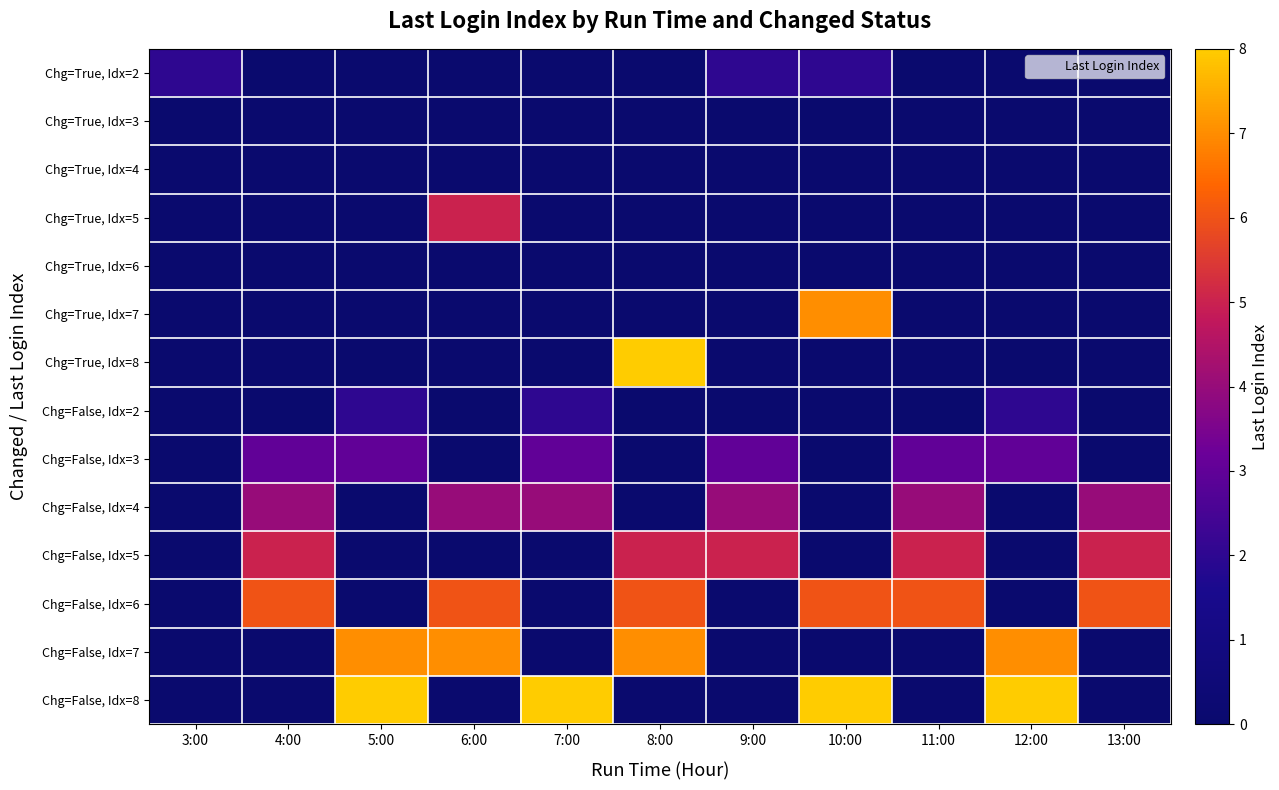

Reading left to right, list all the values displayed in this chart.

Chg=True, Idx=2: 3:00=2	4:00=0	5:00=0	6:00=0	7:00=0	8:00=0	9:00=2	10:00=2	11:00=0	12:00=0	13:00=0
Chg=True, Idx=3: 3:00=0	4:00=0	5:00=0	6:00=0	7:00=0	8:00=0	9:00=0	10:00=0	11:00=0	12:00=0	13:00=0
Chg=True, Idx=4: 3:00=0	4:00=0	5:00=0	6:00=0	7:00=0	8:00=0	9:00=0	10:00=0	11:00=0	12:00=0	13:00=0
Chg=True, Idx=5: 3:00=0	4:00=0	5:00=0	6:00=5	7:00=0	8:00=0	9:00=0	10:00=0	11:00=0	12:00=0	13:00=0
Chg=True, Idx=6: 3:00=0	4:00=0	5:00=0	6:00=0	7:00=0	8:00=0	9:00=0	10:00=0	11:00=0	12:00=0	13:00=0
Chg=True, Idx=7: 3:00=0	4:00=0	5:00=0	6:00=0	7:00=0	8:00=0	9:00=0	10:00=7	11:00=0	12:00=0	13:00=0
Chg=True, Idx=8: 3:00=0	4:00=0	5:00=0	6:00=0	7:00=0	8:00=8	9:00=0	10:00=0	11:00=0	12:00=0	13:00=0
Chg=False, Idx=2: 3:00=0	4:00=0	5:00=2	6:00=0	7:00=2	8:00=0	9:00=0	10:00=0	11:00=0	12:00=2	13:00=0
Chg=False, Idx=3: 3:00=0	4:00=3	5:00=3	6:00=0	7:00=3	8:00=0	9:00=3	10:00=0	11:00=3	12:00=3	13:00=0
Chg=False, Idx=4: 3:00=0	4:00=4	5:00=0	6:00=4	7:00=4	8:00=0	9:00=4	10:00=0	11:00=4	12:00=0	13:00=4
Chg=False, Idx=5: 3:00=0	4:00=5	5:00=0	6:00=0	7:00=0	8:00=5	9:00=5	10:00=0	11:00=5	12:00=0	13:00=5
Chg=False, Idx=6: 3:00=0	4:00=6	5:00=0	6:00=6	7:00=0	8:00=6	9:00=0	10:00=6	11:00=6	12:00=0	13:00=6
Chg=False, Idx=7: 3:00=0	4:00=0	5:00=7	6:00=7	7:00=0	8:00=7	9:00=0	10:00=0	11:00=0	12:00=7	13:00=0
Chg=False, Idx=8: 3:00=0	4:00=0	5:00=8	6:00=0	7:00=8	8:00=0	9:00=0	10:00=8	11:00=0	12:00=8	13:00=0